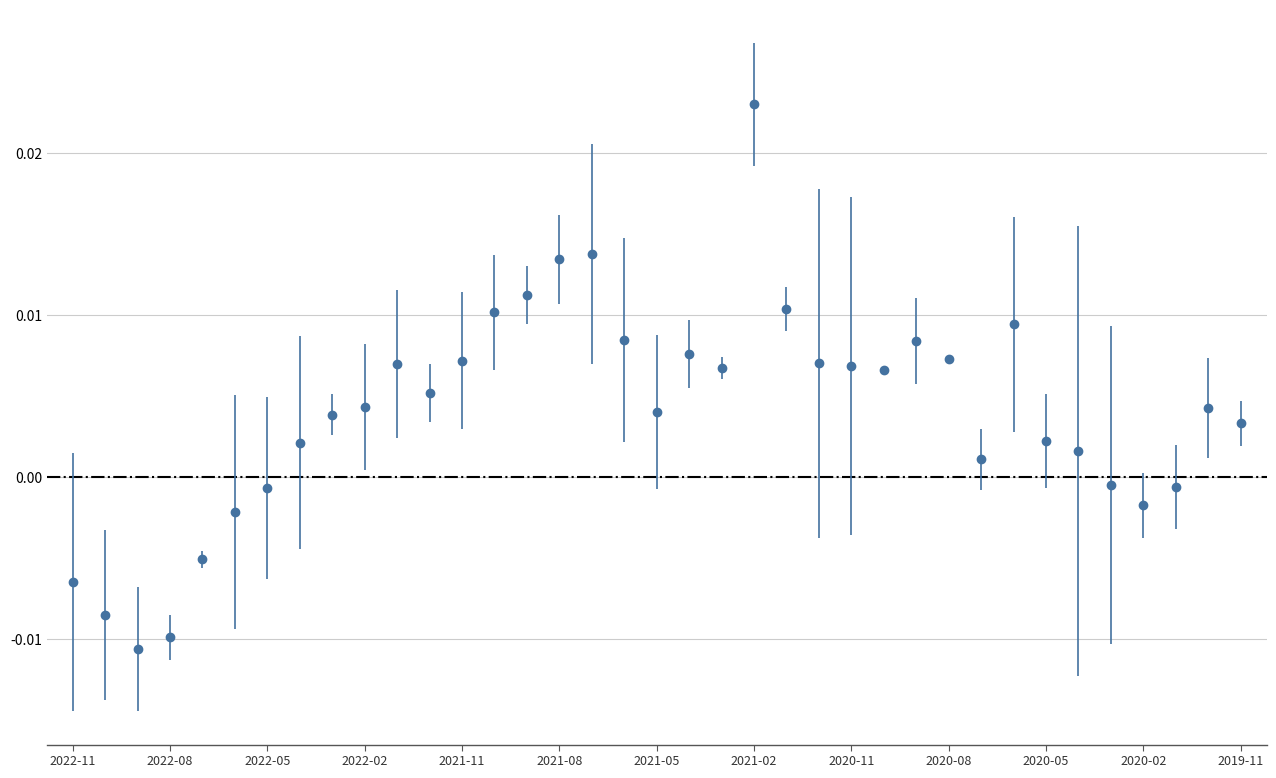

True or false: there are more than 0 points higher than both neighbors.

True